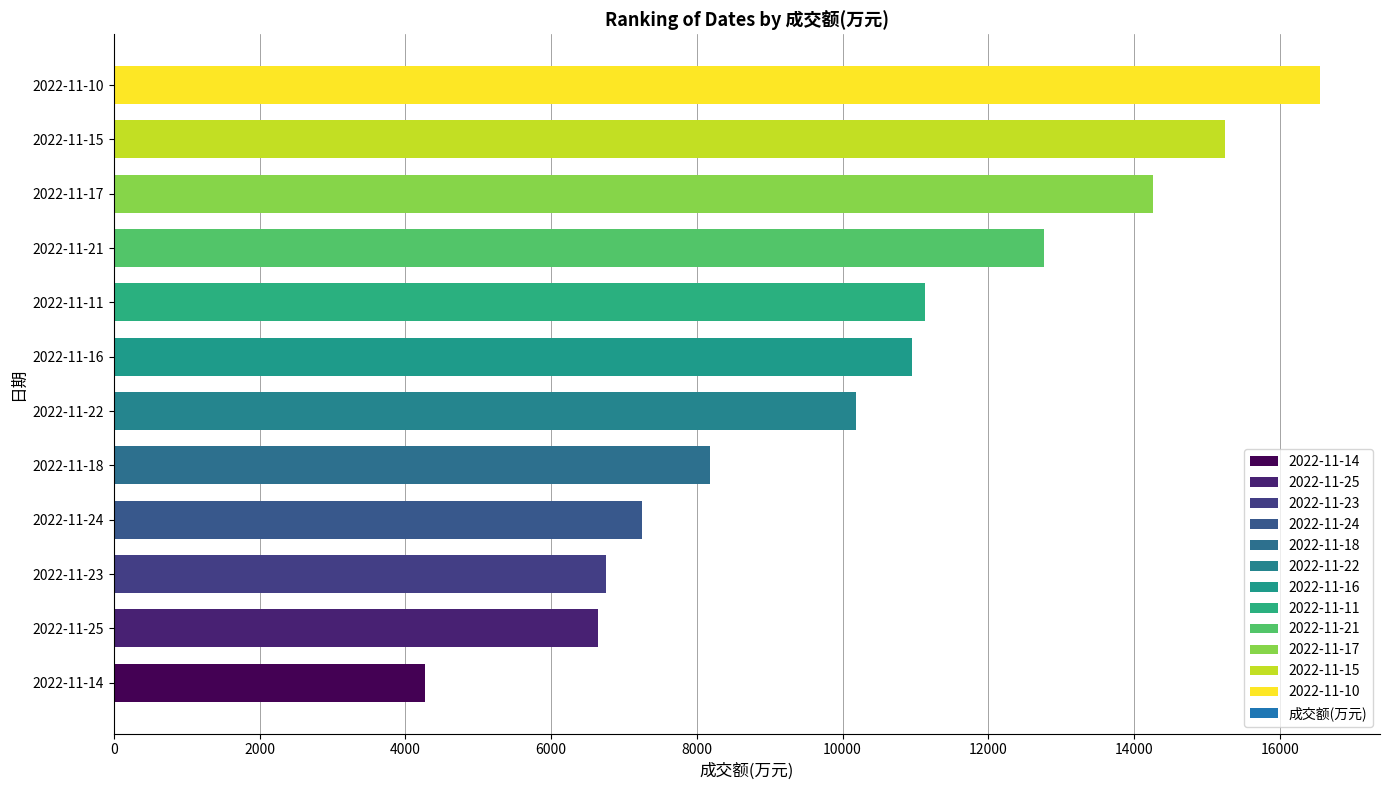

Reading top to bottom, list all the values displayed in this chart.

2022-11-10=16546	2022-11-15=15241	2022-11-17=14258	2022-11-21=12762	2022-11-11=11126	2022-11-16=10949	2022-11-22=10180	2022-11-18=8176	2022-11-24=7246	2022-11-23=6754	2022-11-25=6641	2022-11-14=4272